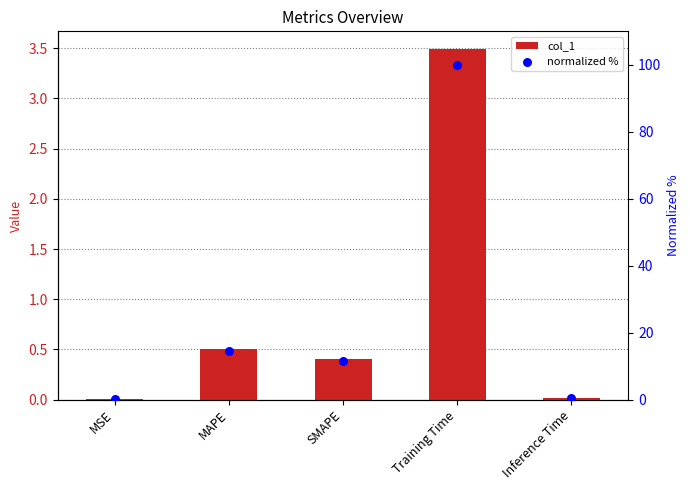

Which series reaches the minimum Y coordinate?

col_1